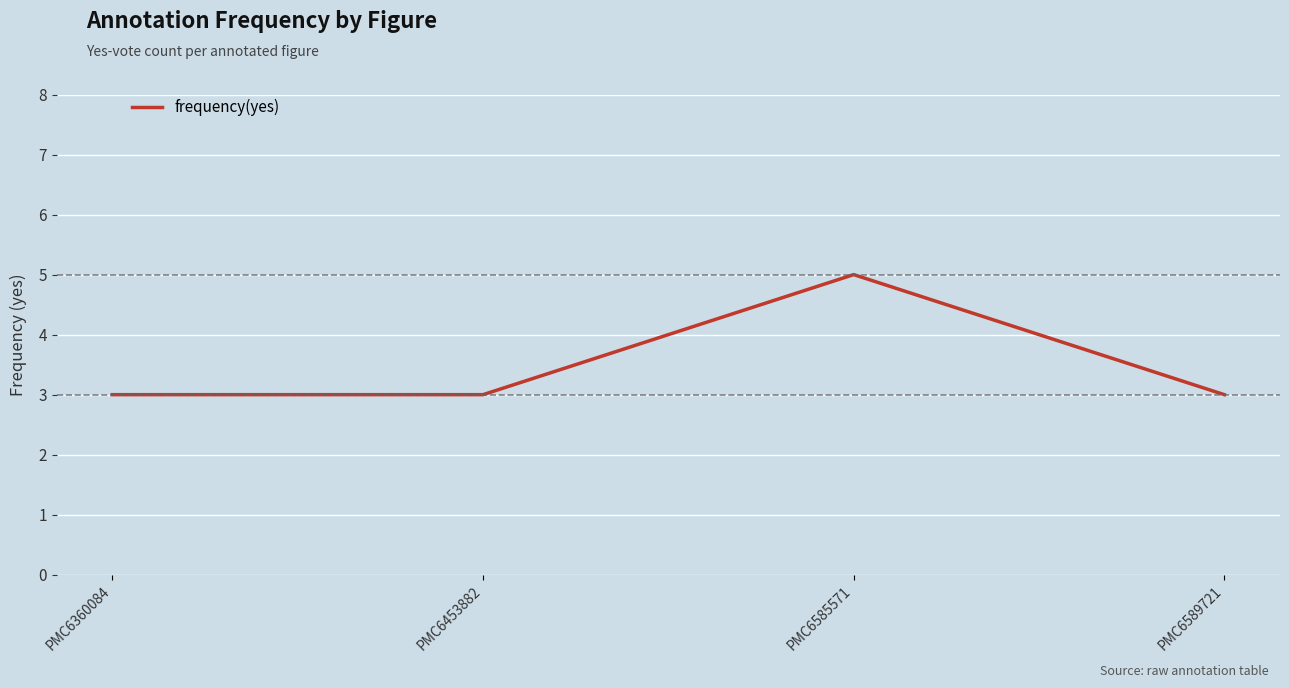

Reading right to left, extract all data points from this chart.

PMC6589721=3	PMC6585571=5	PMC6453882=3	PMC6360084=3